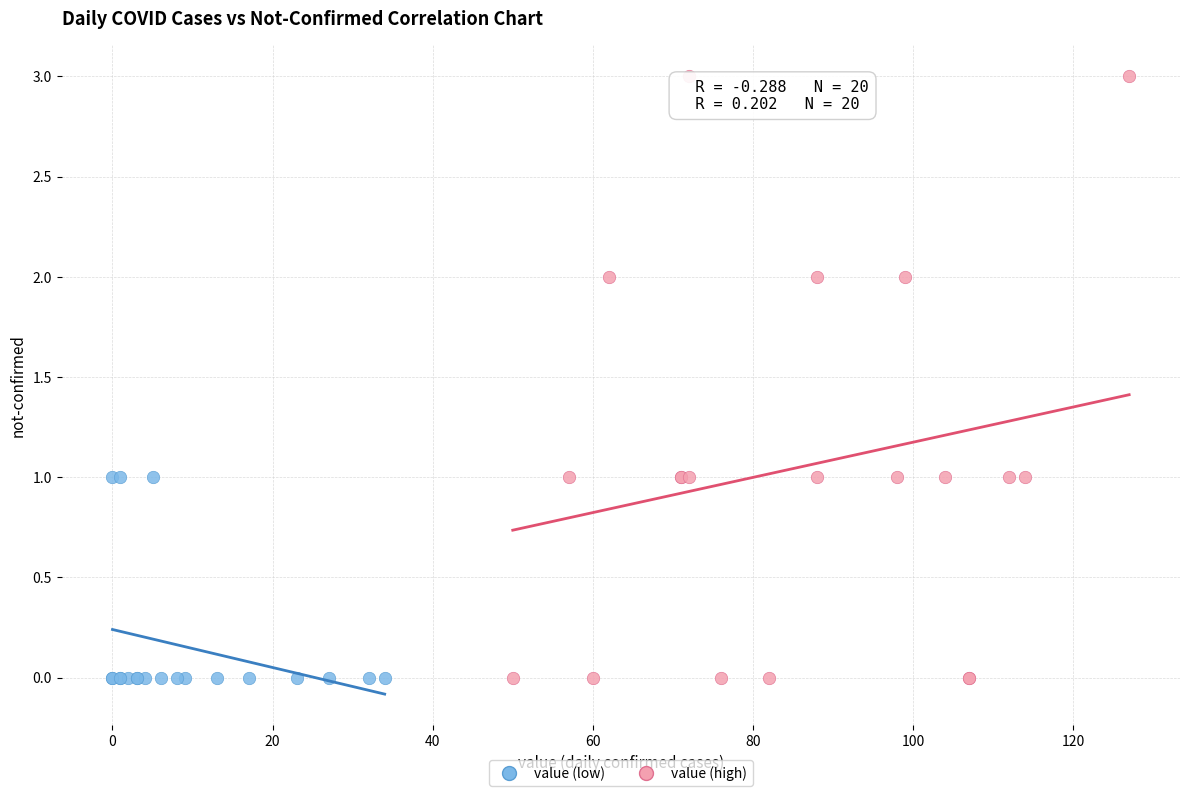

Which series contains the highest Y value?

value (high)